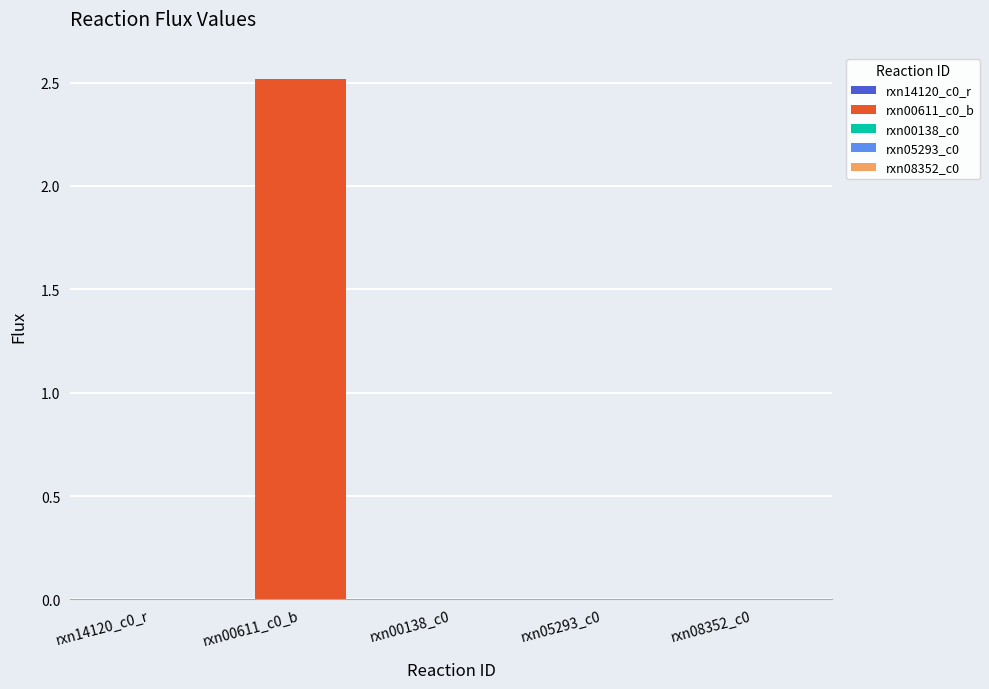

What is the greatest value displayed?

2.5